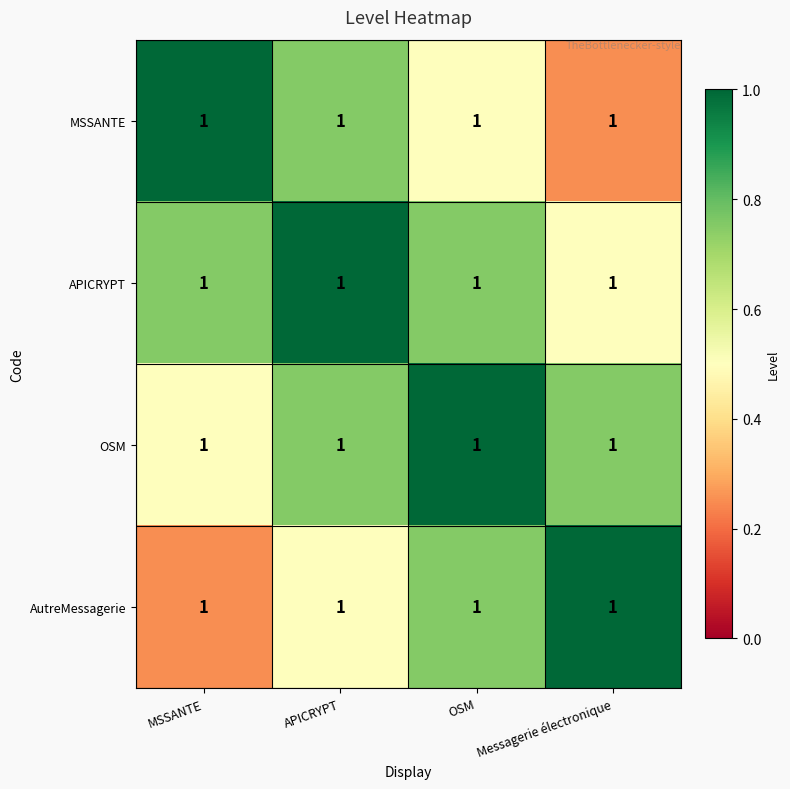

Reading right to left, extract all data points from this chart.

MSSANTE: Messagerie électronique=1.0	OSM=1.0	APICRYPT=1.0	MSSANTE=1.0
APICRYPT: Messagerie électronique=1.0	OSM=1.0	APICRYPT=1.0	MSSANTE=1.0
OSM: Messagerie électronique=1.0	OSM=1.0	APICRYPT=1.0	MSSANTE=1.0
AutreMessagerie: Messagerie électronique=1.0	OSM=1.0	APICRYPT=1.0	MSSANTE=1.0